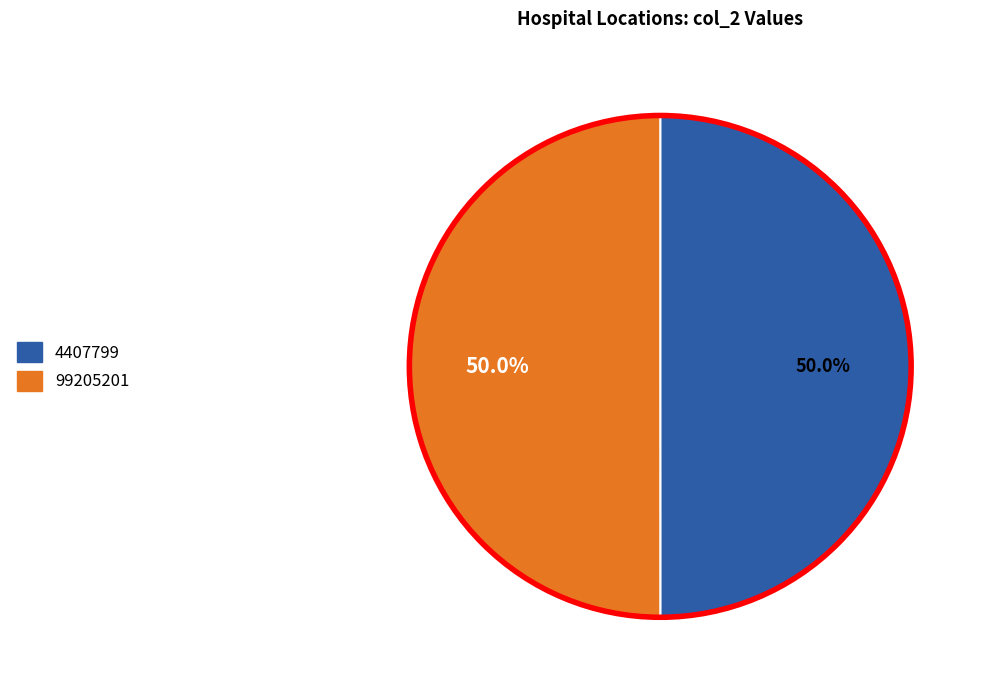

How much of the chart is everything except 4407799?

50.0%